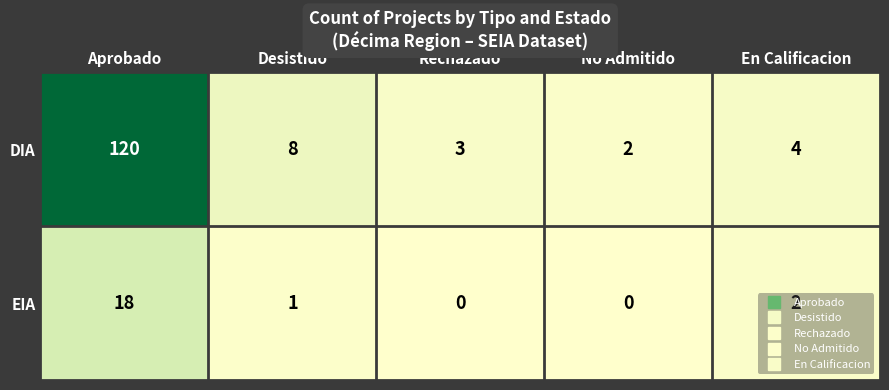

How many distinct data groups are displayed?

2